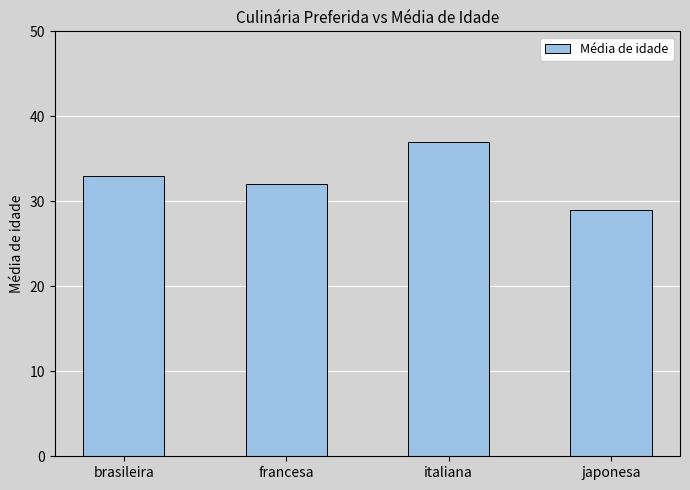

True or false: the data shows 29 at japonesa.

True